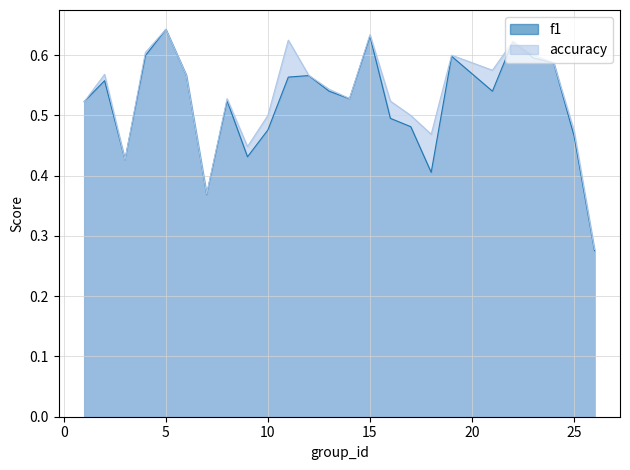

What is the difference between the f1 values at 12 and 3?

0.1